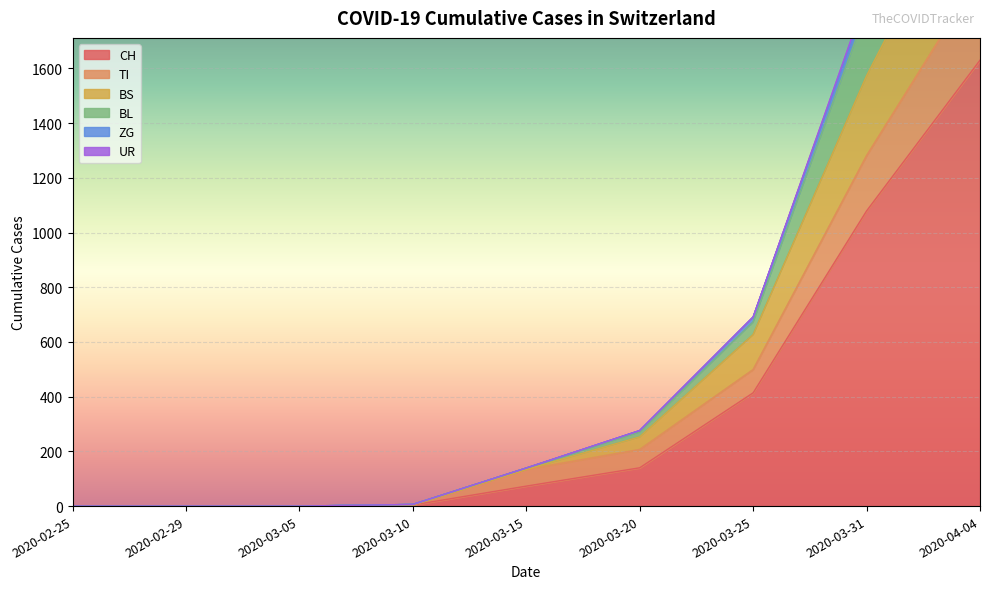

Between 2020-02-29 and 2020-03-25, which is larger?

2020-03-25